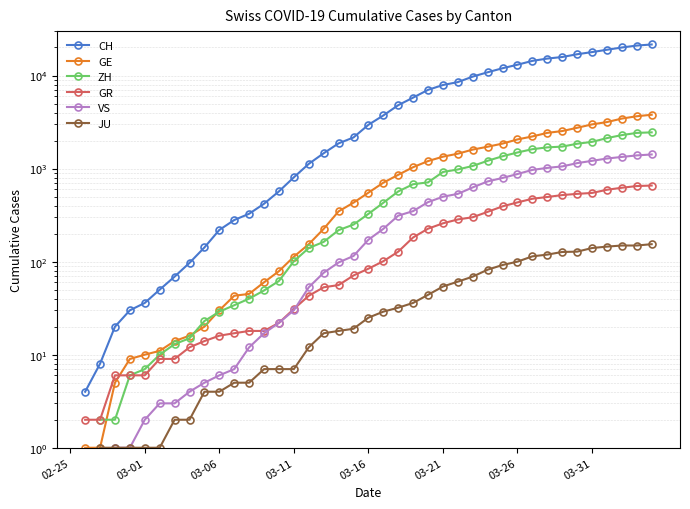

What is the minimum value shown in the chart?

1.0